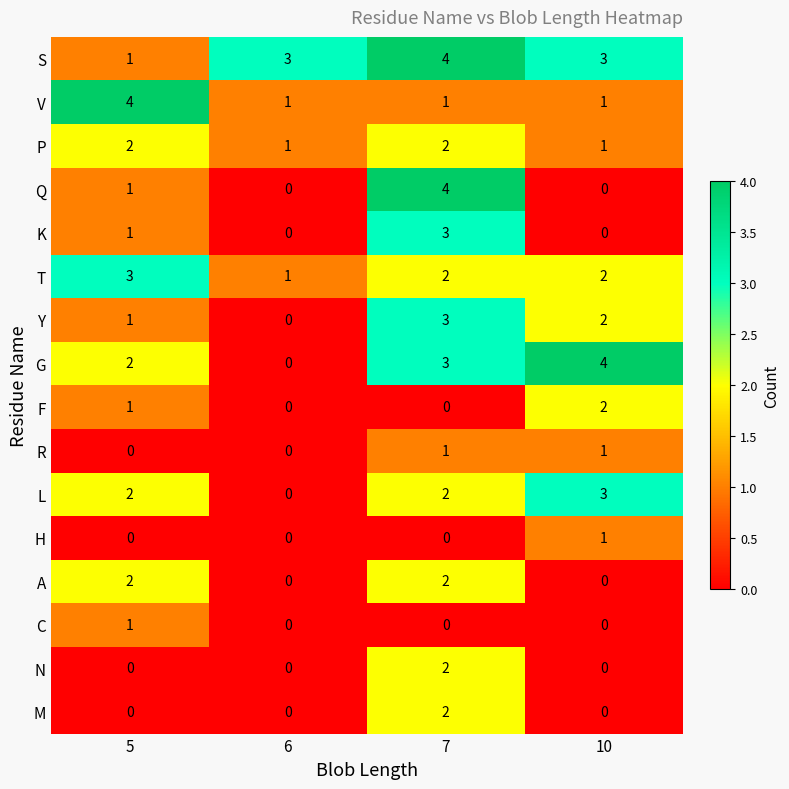

What is the sum of the Q values at 7 and 10?

4